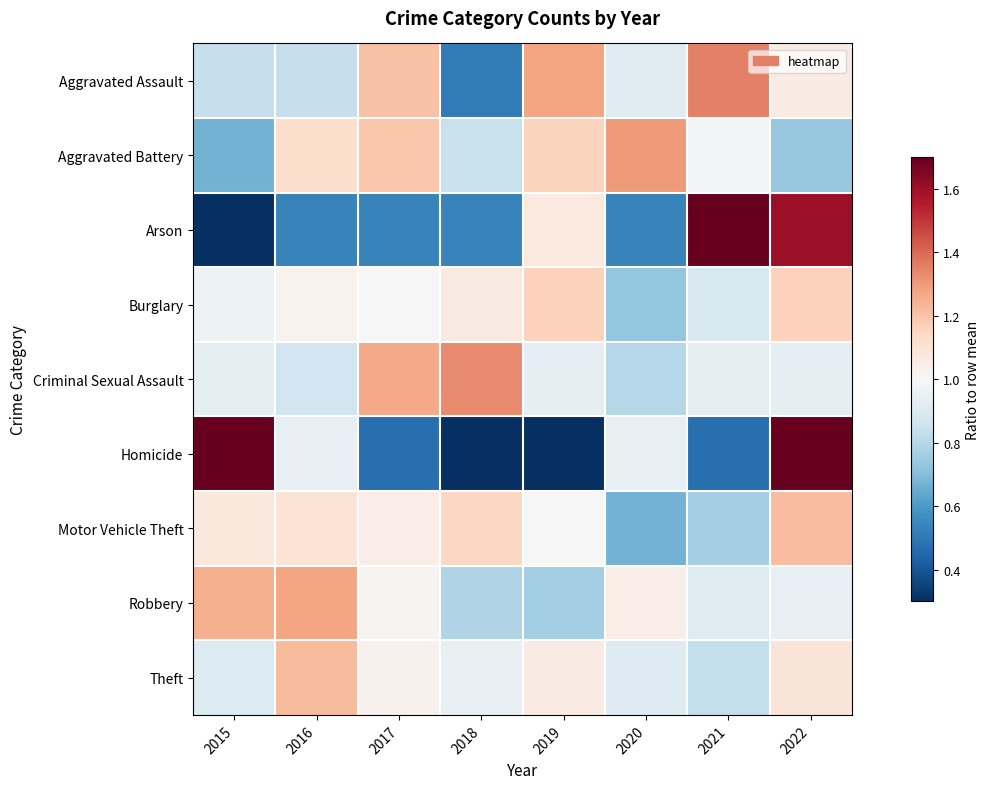

What is the total value across all series at 2015?

9.5